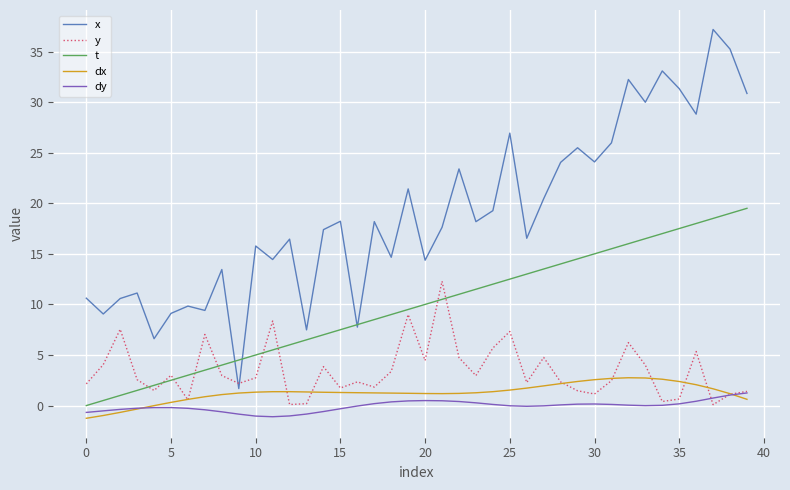

Which series has the largest range (max minus min)?

x